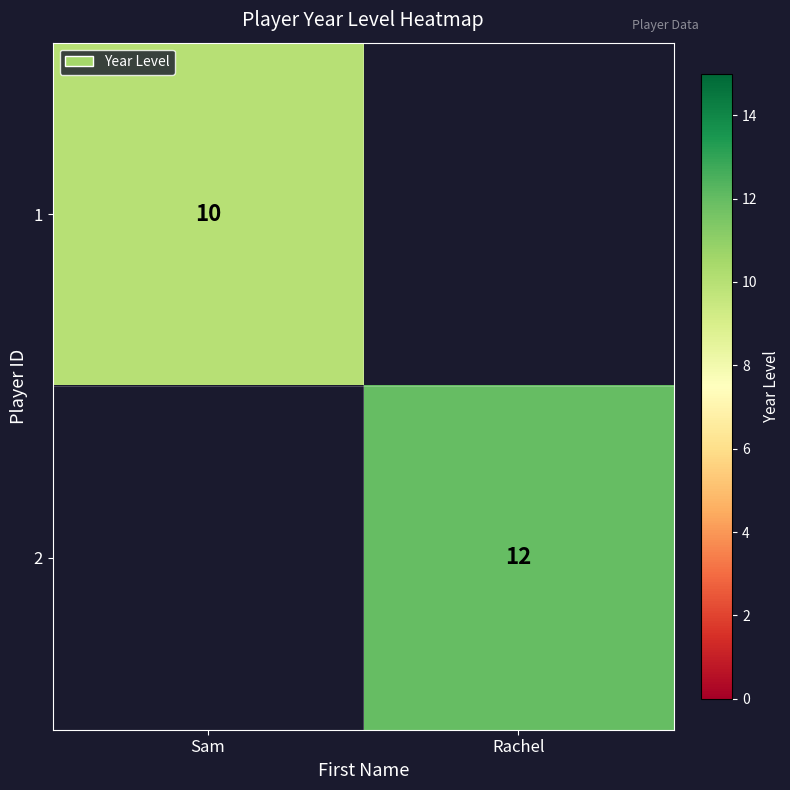

Is the value of 1 at Sam greater than the value of 2 at Rachel?

No